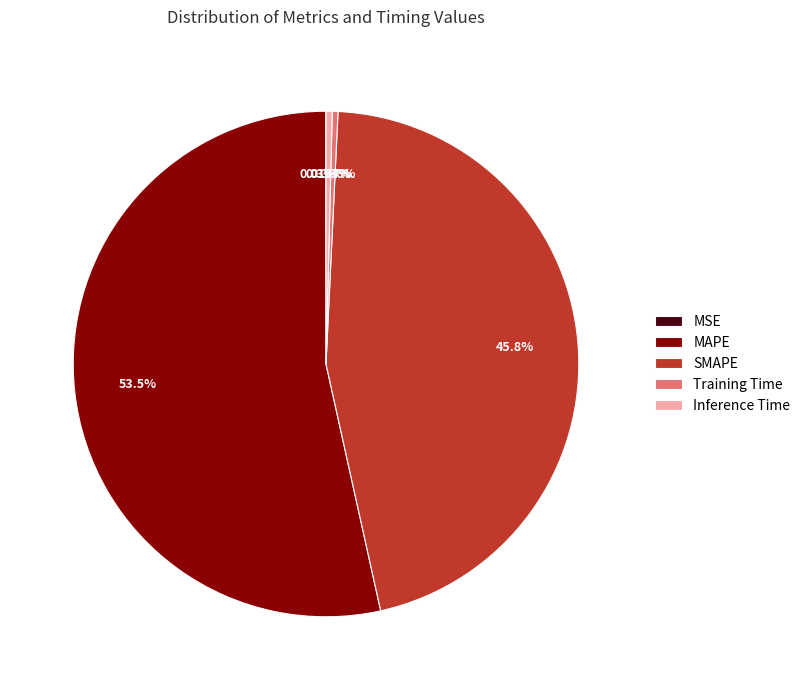

Which slice is the largest?

MAPE